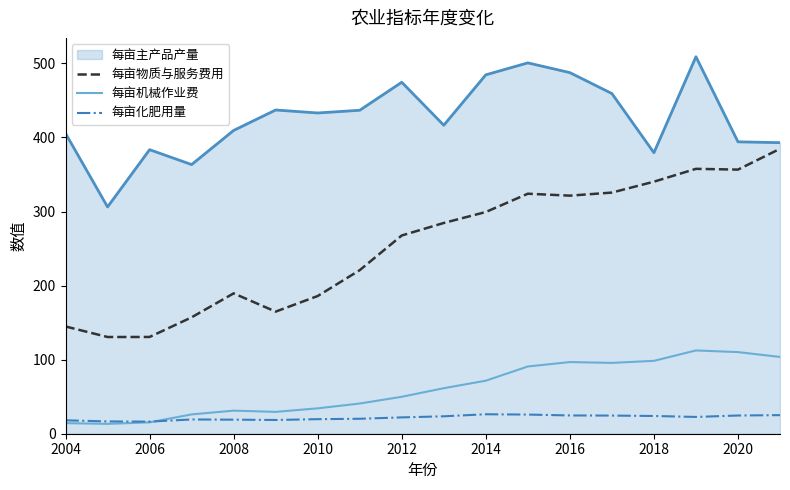

What is the sum of all 每亩机械作业费 values?

1095.5